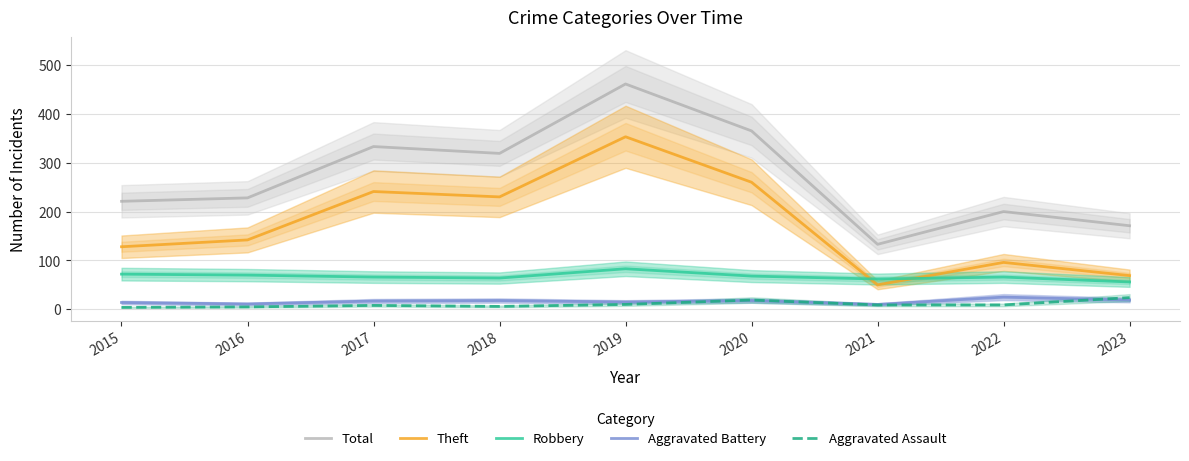

At which category does Aggravated Battery reach its first local valley?

2016